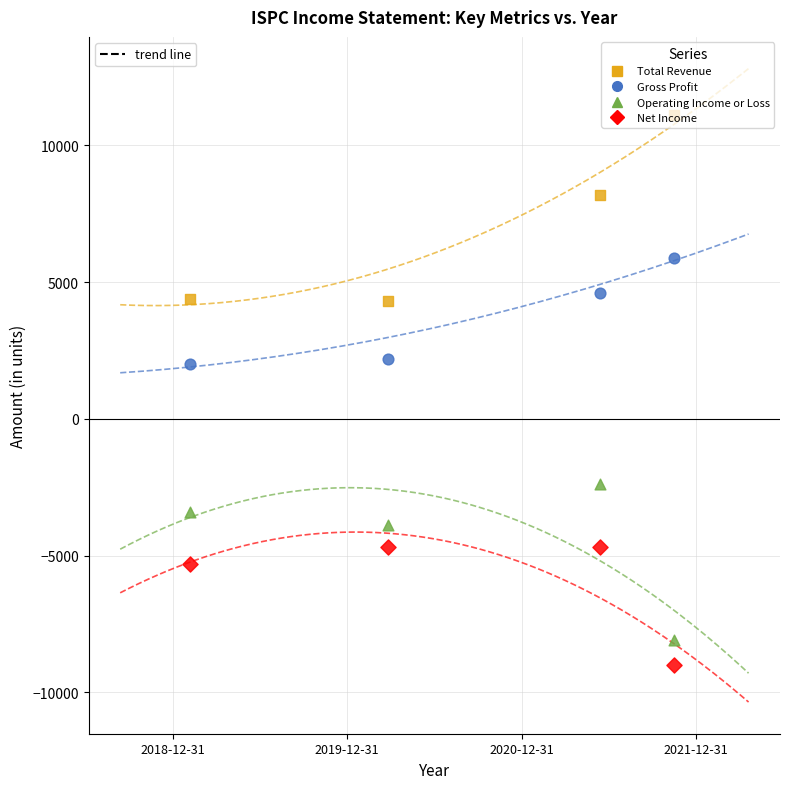

Across all data points, what is the range of Y values (max minus min)?

20100